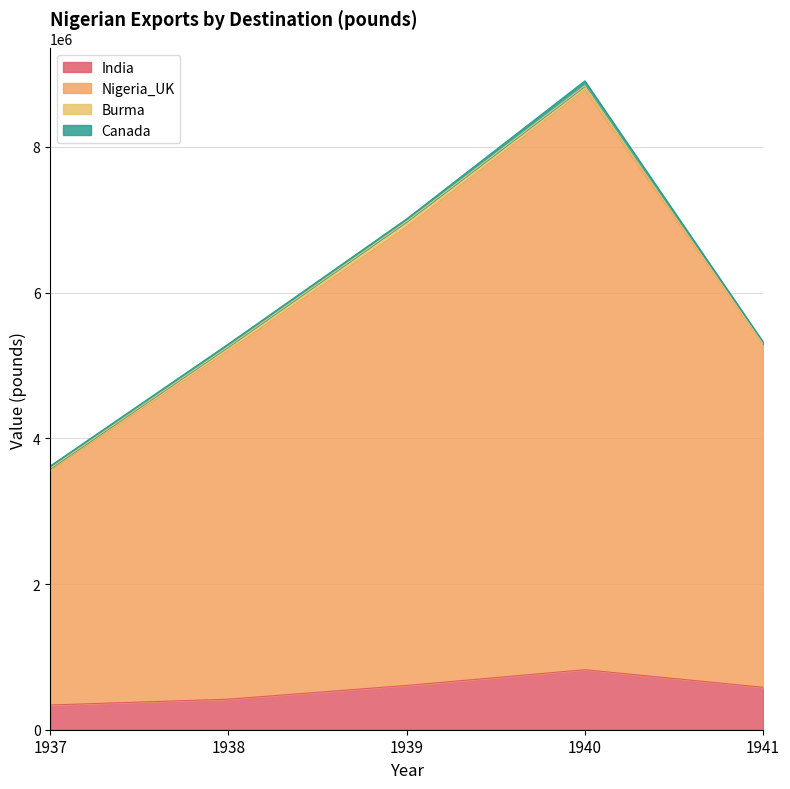

Where does the Nigeria_UK series first go above 5295855?

1939